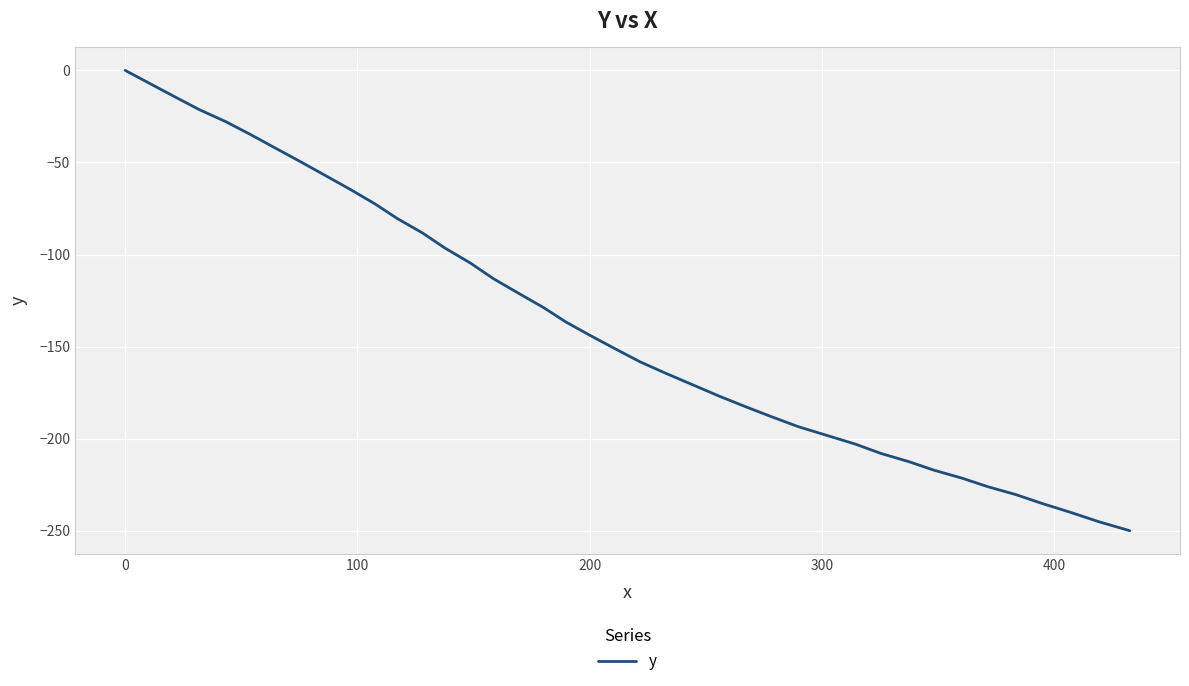

What is the average value?

-137.0